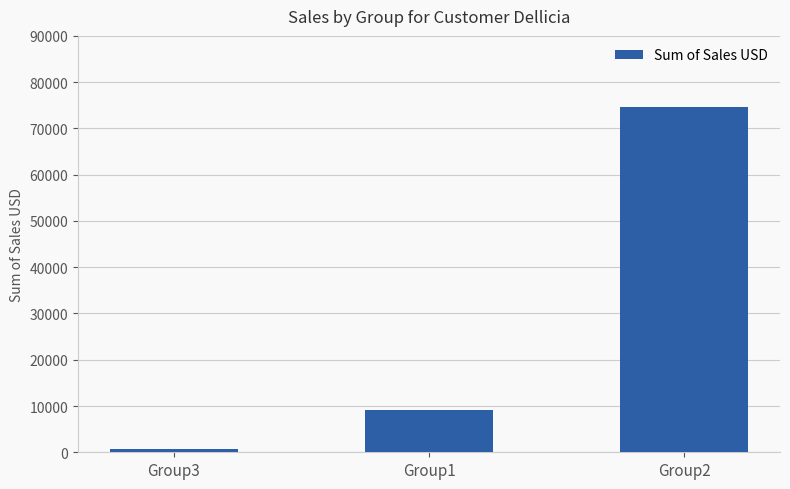

Count the number of categories in the chart.

3